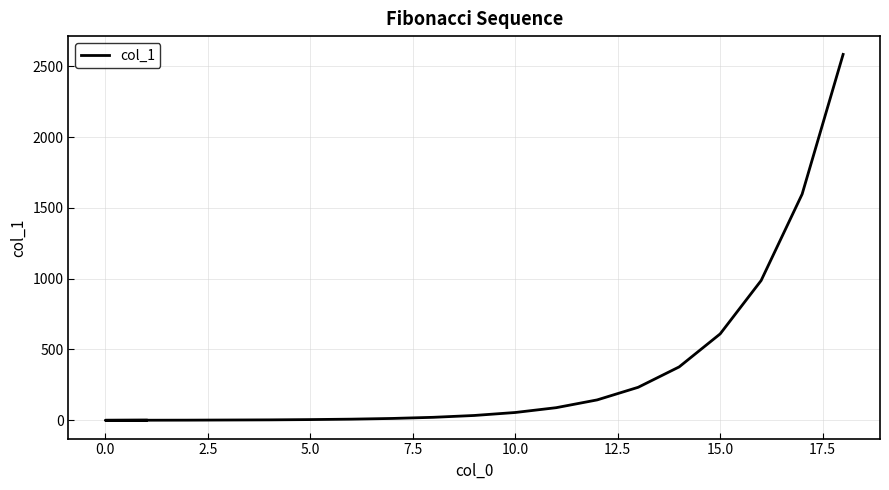

What is the difference between the maximum and minimum values?

2584